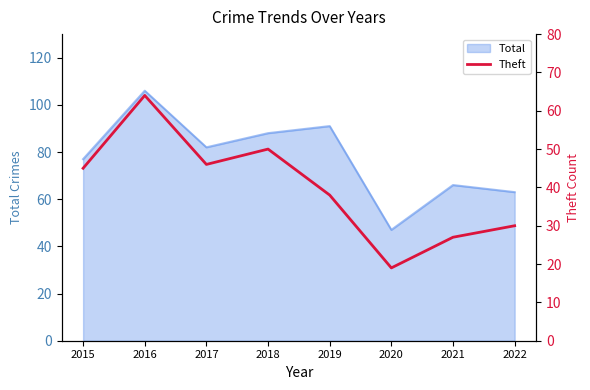

Which category has the lowest value across all series?

2020